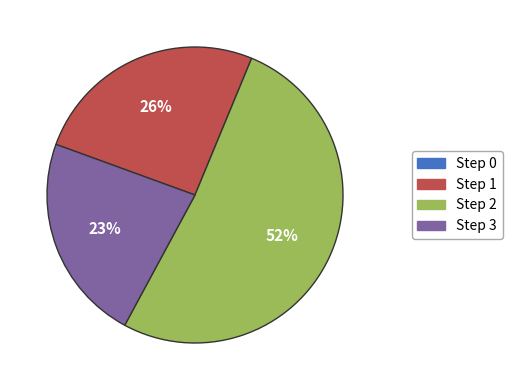

Which category accounts for the majority?

Step 2